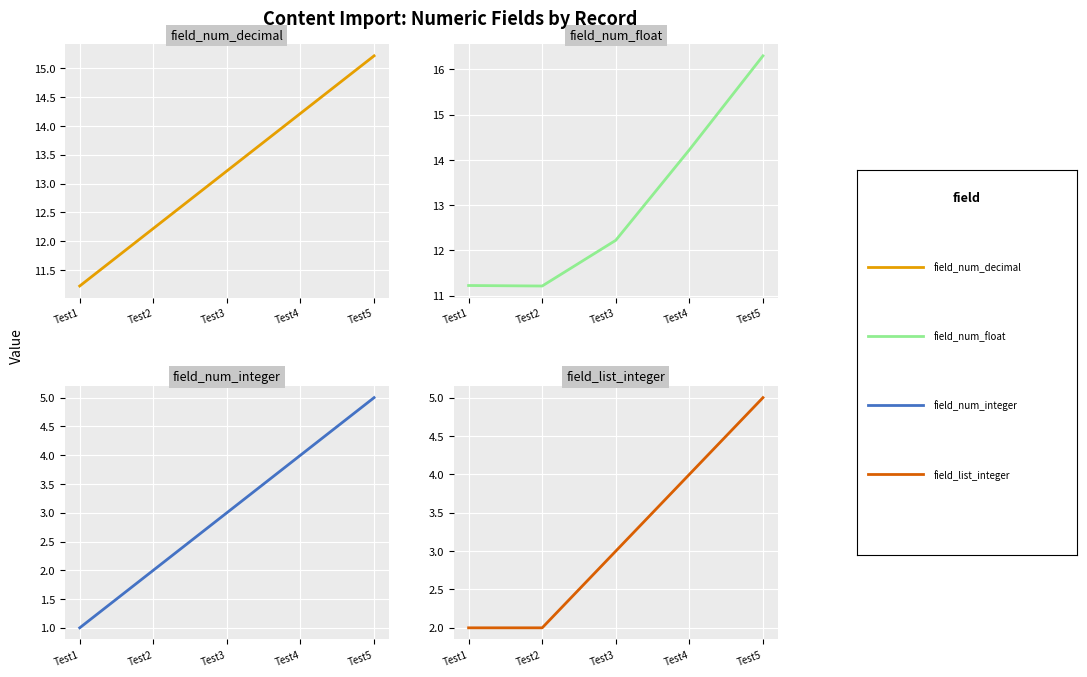

How many data points does each series have?

5